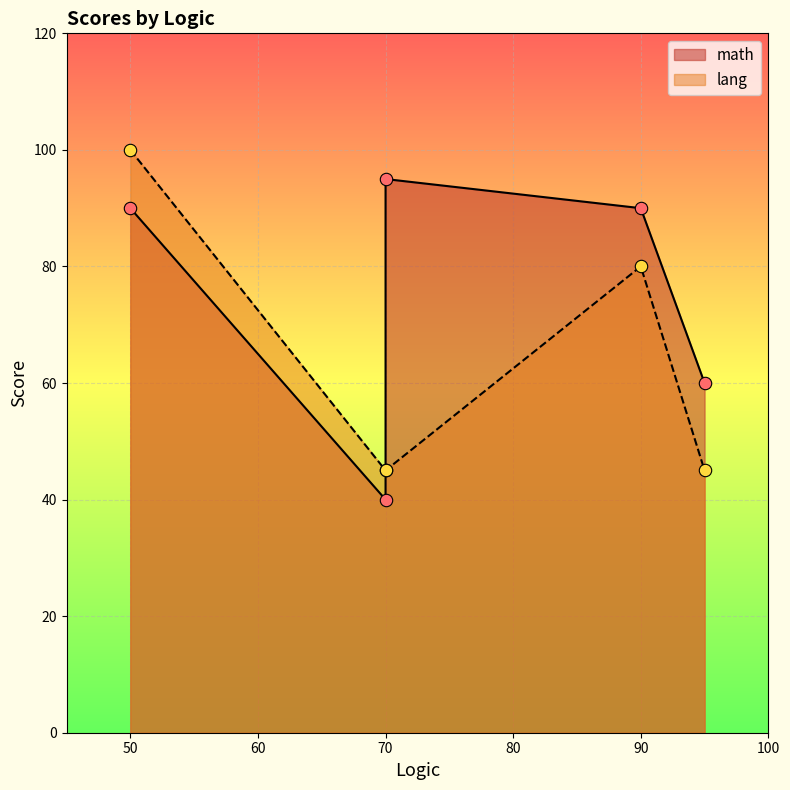

Which series contains the highest Y value?

lang